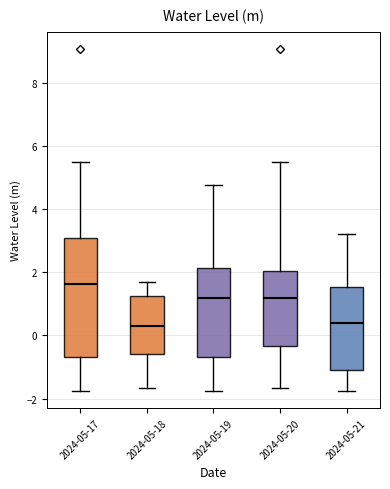

Reading left to right, transcribe this box plot: for each box, give where its median line is, the range the box spans, and where its two whiskers end, as read against the y-axis. The values are not printed on the chart, so give them approximately, as read against the axis.

2024-05-17: median 1.6, box -0.6 to 3.0, whiskers -1.8 to 5.4
2024-05-18: median 0.4, box -0.6 to 1.2, whiskers -1.6 to 1.6
2024-05-19: median 1.2, box -0.6 to 2.2, whiskers -1.8 to 4.8
2024-05-20: median 1.2, box -0.4 to 2.0, whiskers -1.6 to 5.4
2024-05-21: median 0.4, box -1.0 to 1.6, whiskers -1.8 to 3.2